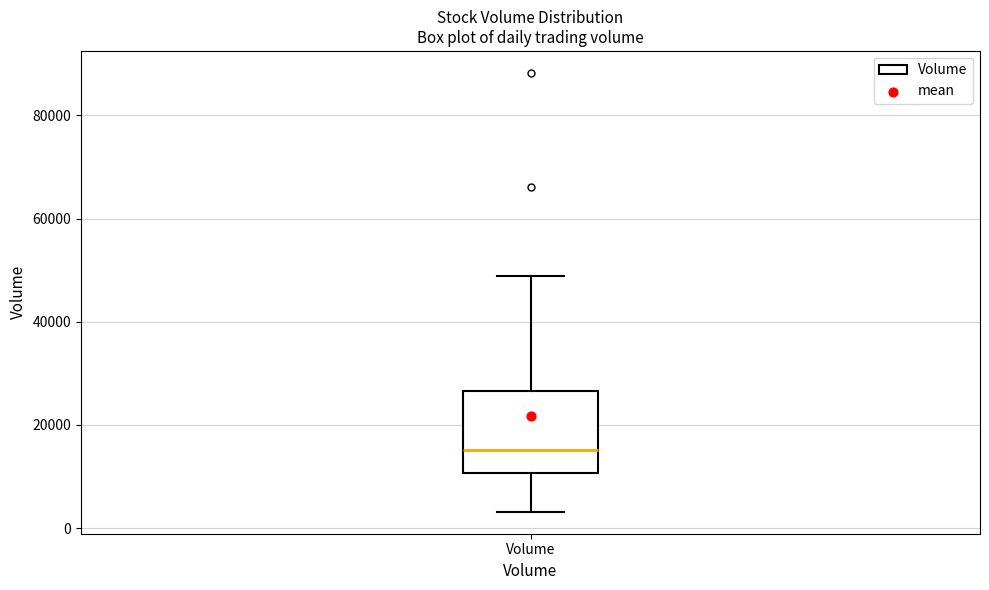

Transcribe this box plot: give where the median line is, the range the box spans, and where the two whiskers end, as read against the y-axis. The values are not printed on the chart, so give them approximately, as read against the axis.

median 16000, box 10000 to 26000, whiskers 4000 to 48000